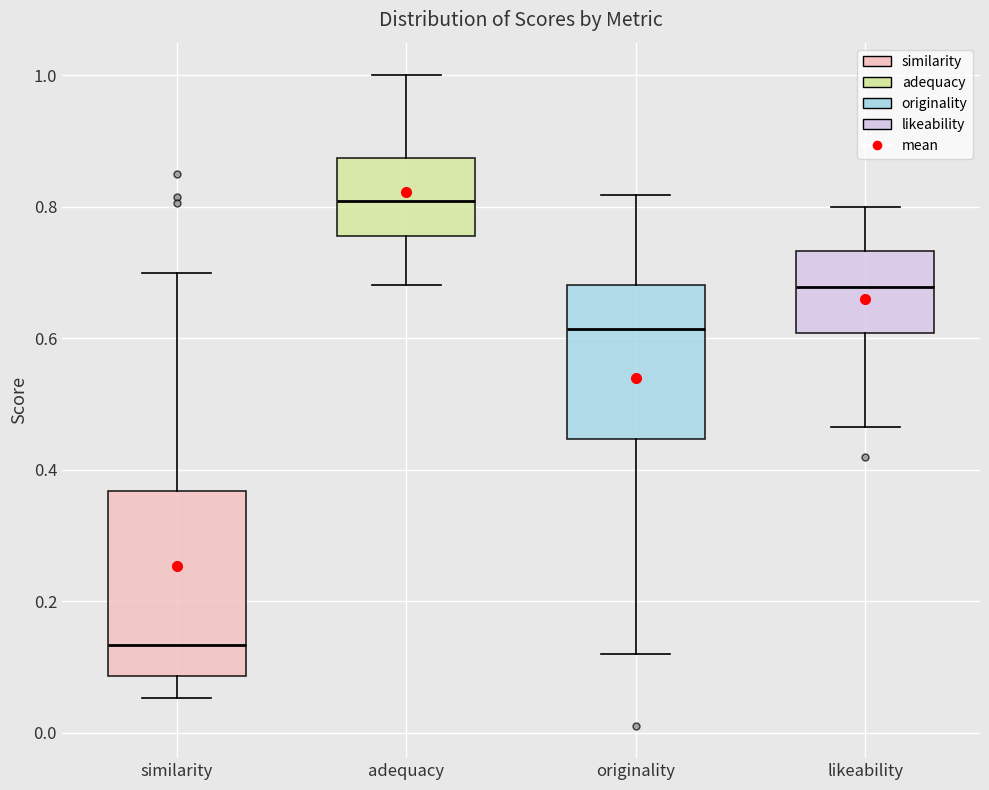

Where is the upper edge of the box for similarity on the y-axis? The values are not printed on the chart, so give them approximately, as read against the axis.

0.36